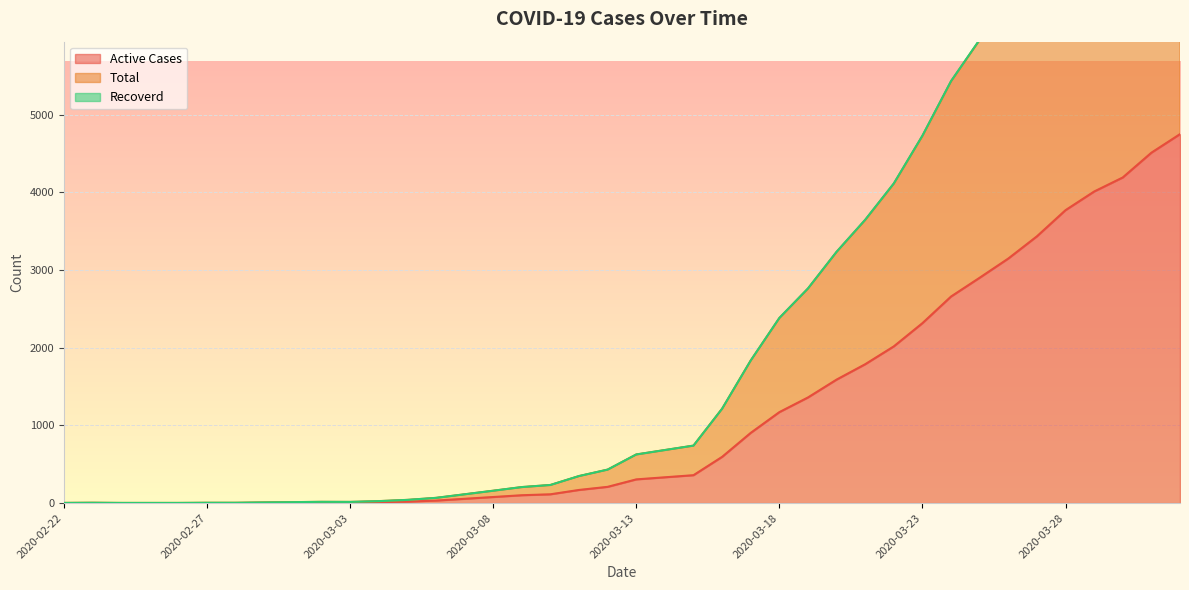

Reading right to left, what are all the values shown in this chart?

Active Cases: 4751	4512	4193	4012	3772	3435	3149	2902	2660	2317	2018	1788	1590	1360	1171	904	595	359	332	305	209	169	113	101	78	55	32	19	11	6	7	5	3	1	1	0	0	0	2	1
Total: 9992	9450	8728	8315	7808	7104	6479	5968	5435	4732	4117	3649	3236	2764	2384	1836	1215	740	683	626	431	348	233	206	159	113	67	41	25	15	16	12	8	4	4	2	2	2	4	2